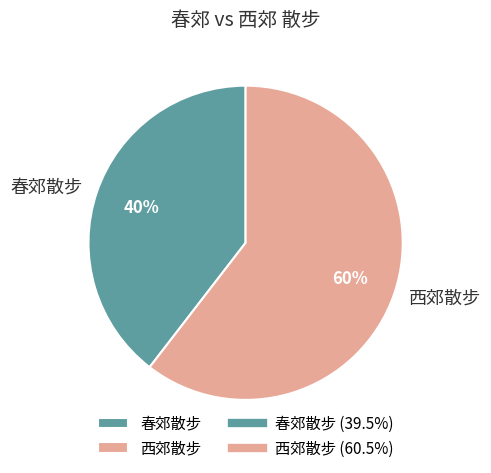

The 西郊散步 slice represents 60% of the pie. True or false?

True